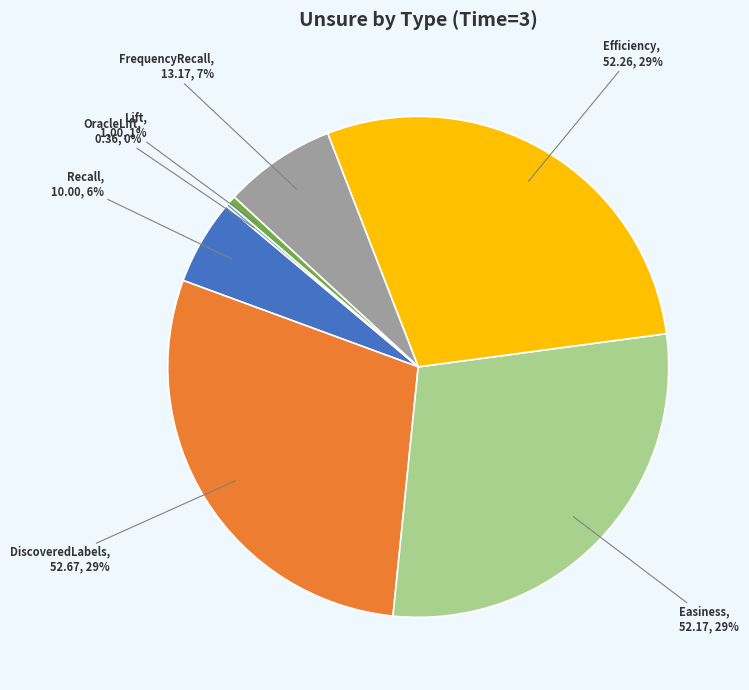

To the nearest percent, what is the difference between the largest and smallest slice percentages?

29%